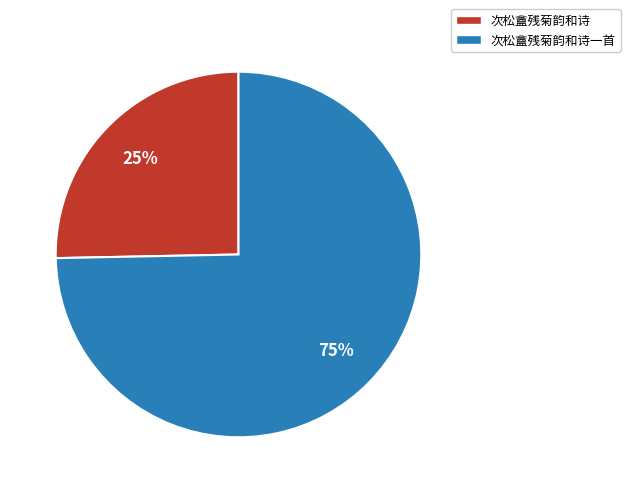

The 次松盦残菊韵和诗 slice represents 32% of the pie. True or false?

False